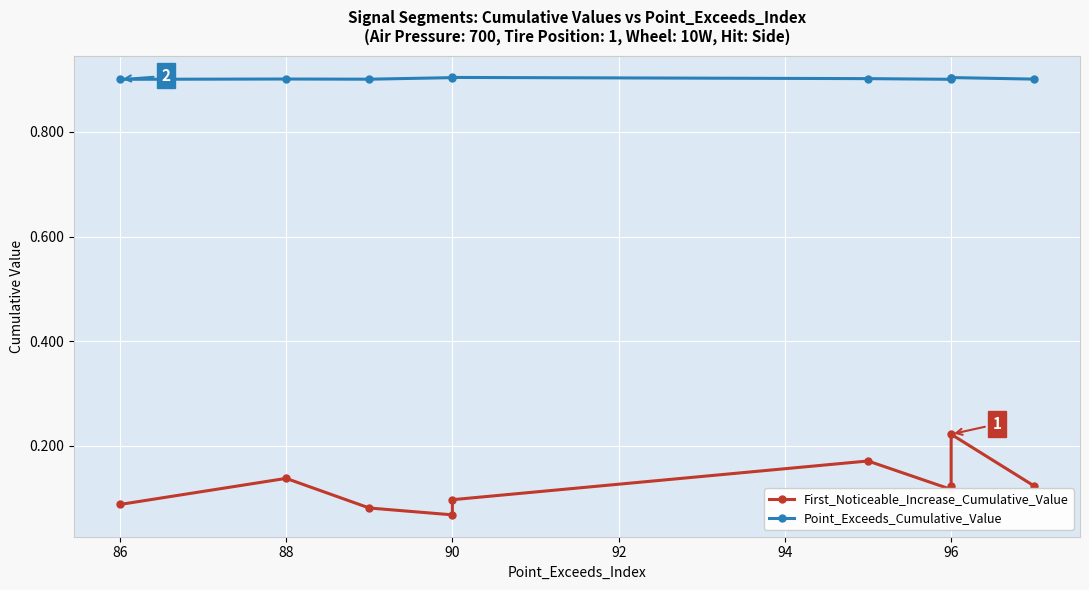

How many distinct data groups are displayed?

2